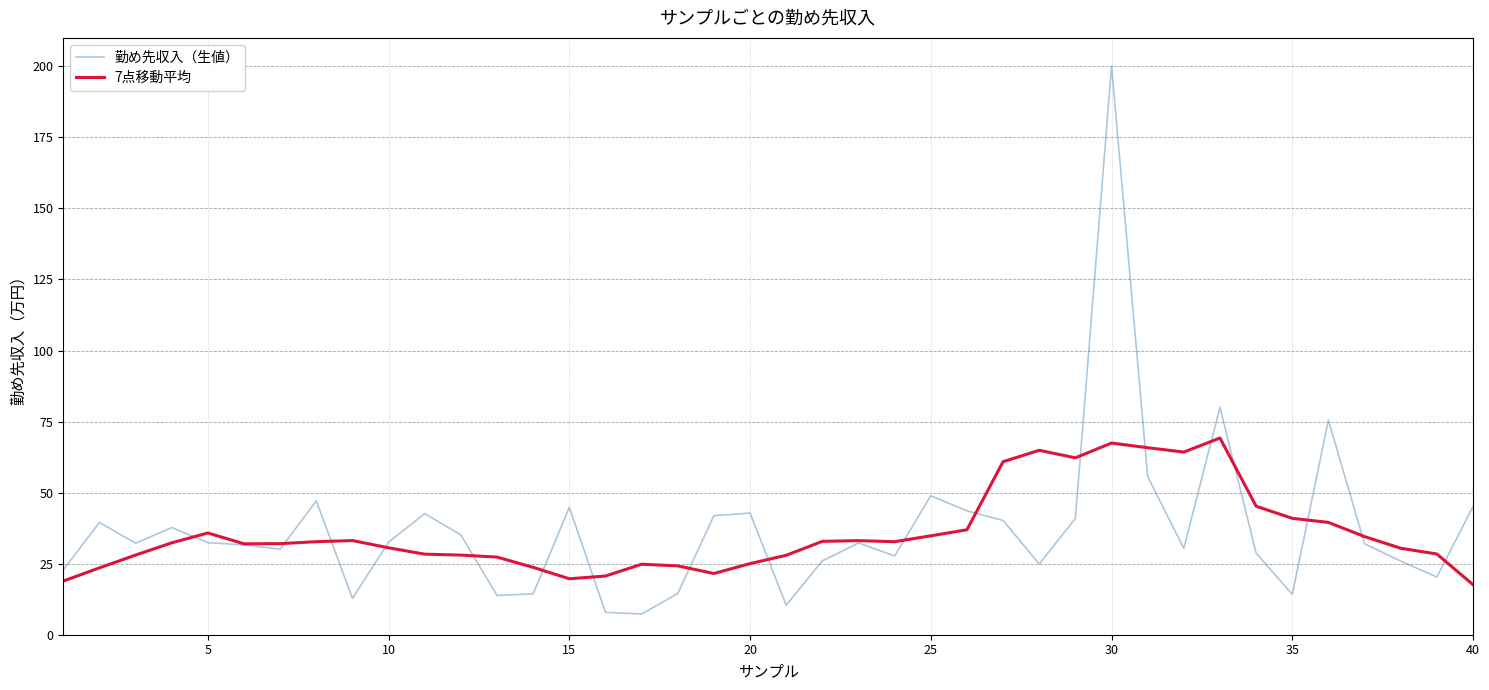

How many series are shown in this chart?

2